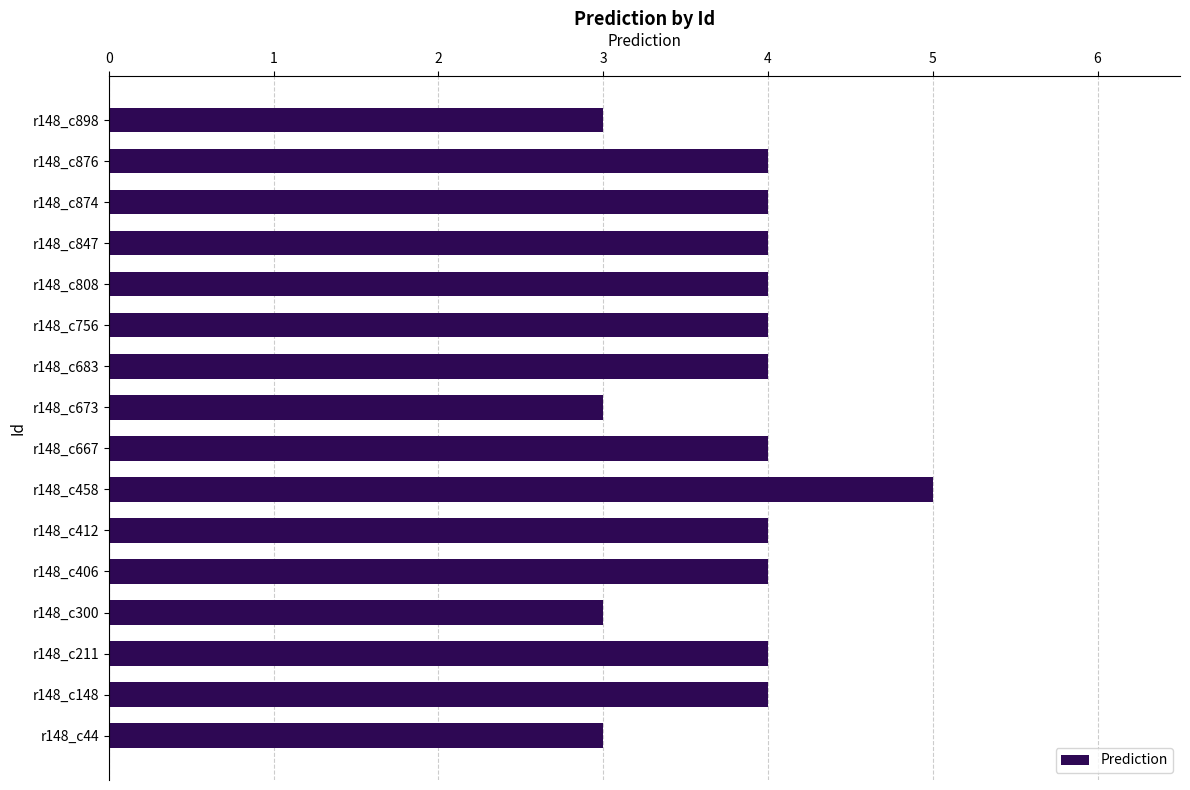

Reading top to bottom, what are all the values shown in this chart?

r148_c898=3	r148_c876=4	r148_c874=4	r148_c847=4	r148_c808=4	r148_c756=4	r148_c683=4	r148_c673=3	r148_c667=4	r148_c458=5	r148_c412=4	r148_c406=4	r148_c300=3	r148_c211=4	r148_c148=4	r148_c44=3